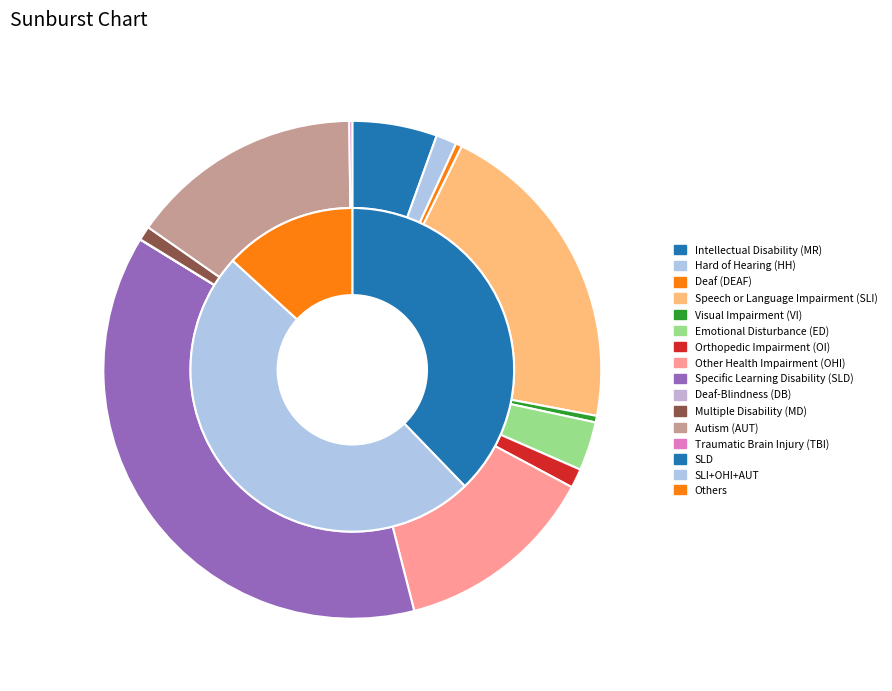

To the nearest percent, what percentage of the pie is Hard of Hearing (HH)?

1%